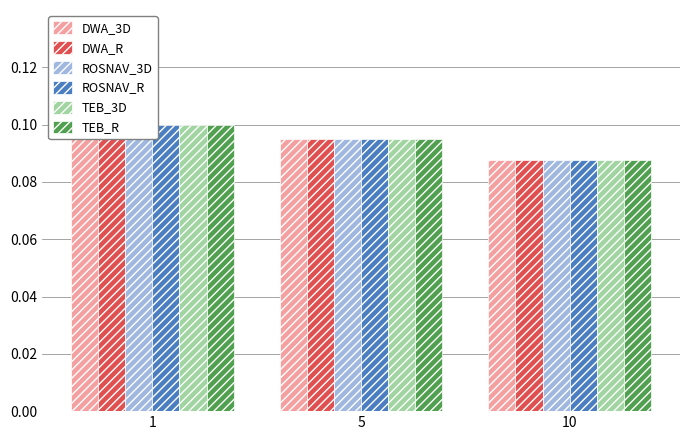

What is the sum of the ROSNAV_R values at 1 and 10?

0.2